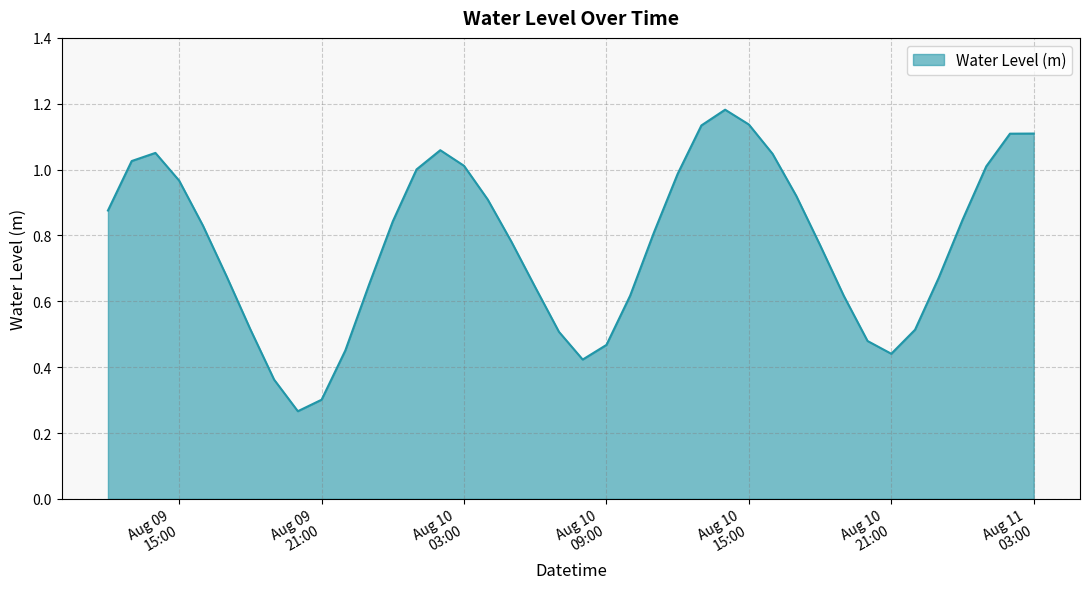

How many interior local valleys (lower than both neighbors) does the data have?

3